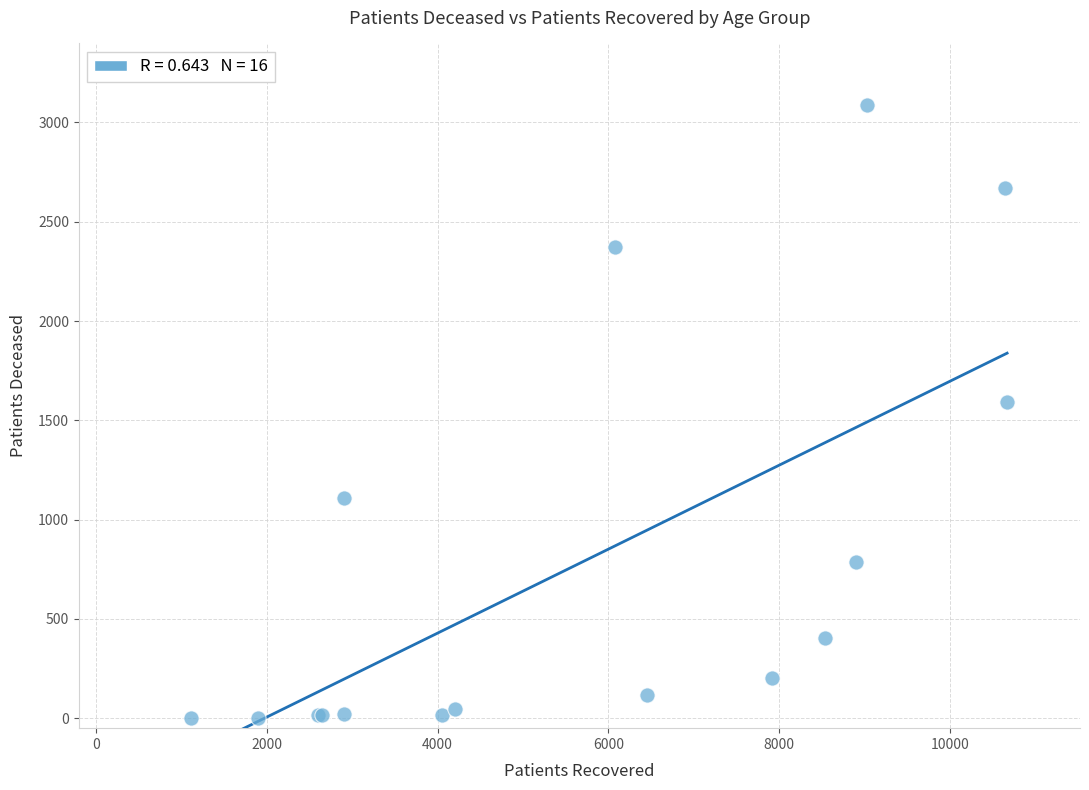

What Y value in the scatter plot is closest to 1546?

1591